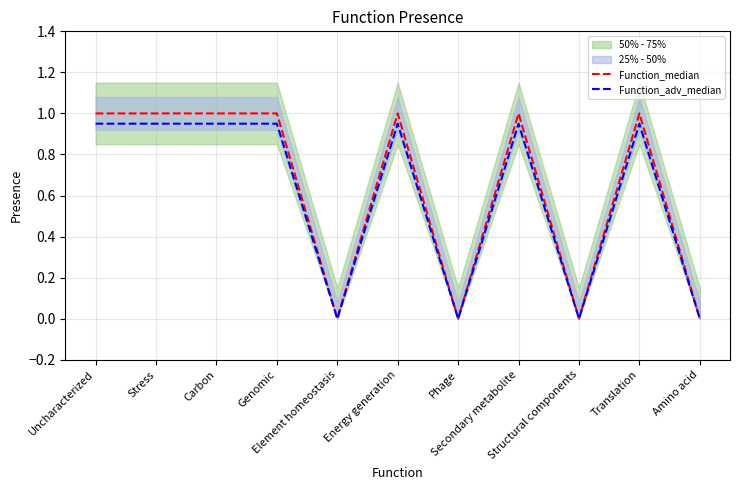

Is it true that Function_adv_median equals 0.3 at Stress?

False